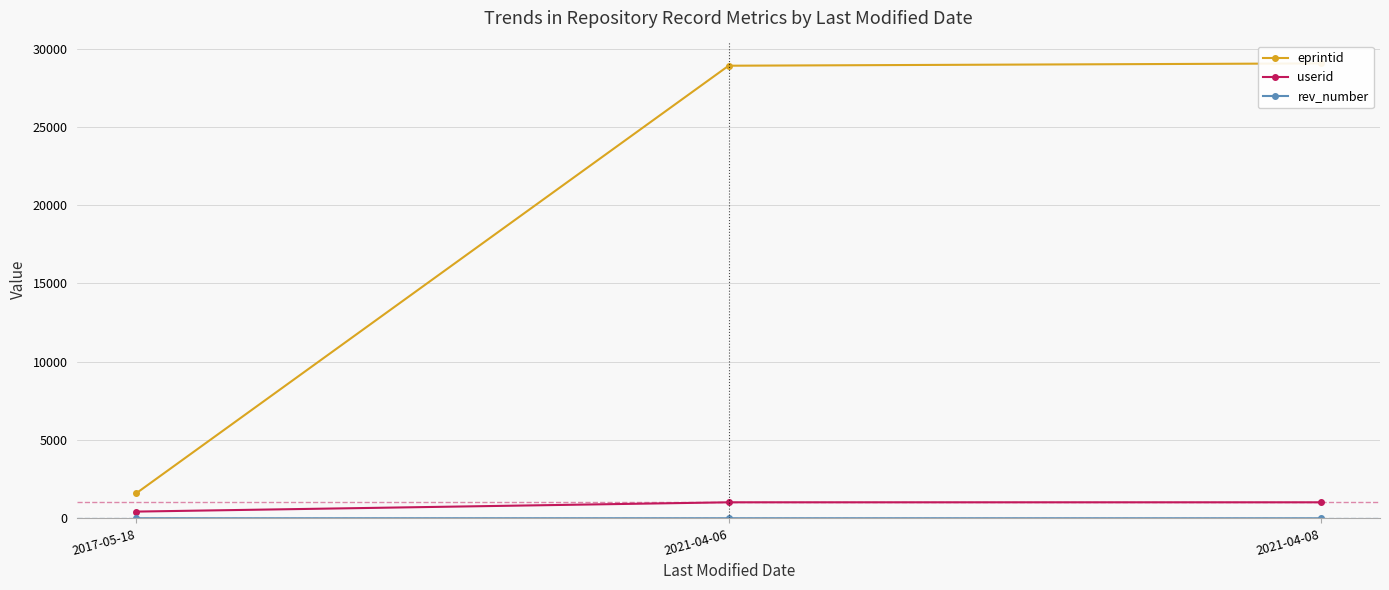

Is the value of rev_number at 2017-05-18 greater than the value of eprintid at 2021-04-06?

No